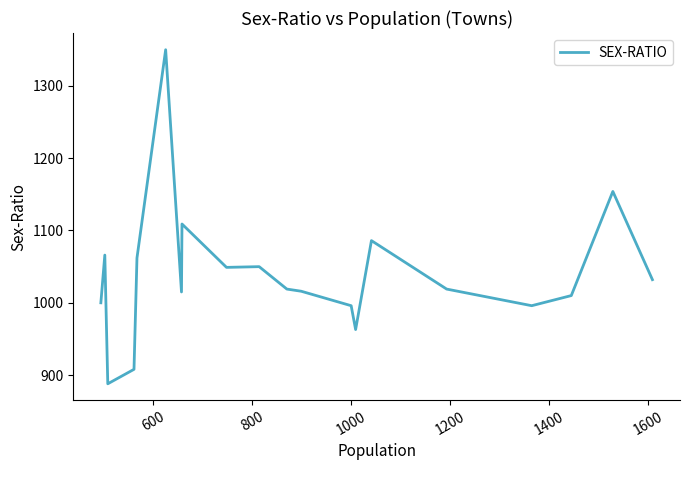

Does the chart have visible grid lines?

No